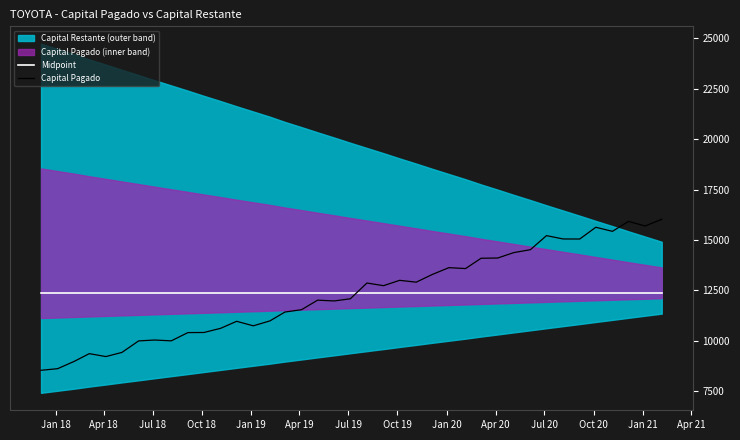

How many interior local valleys does the Capital Pagado series have?

10